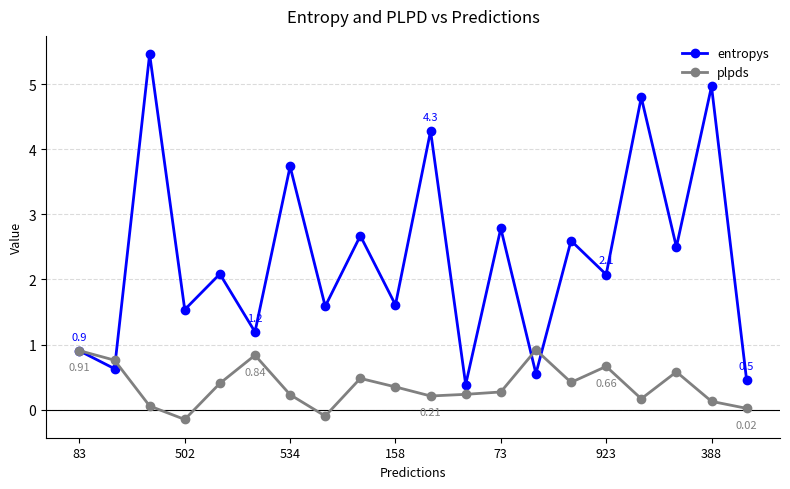

What is the greatest value displayed?

5.5